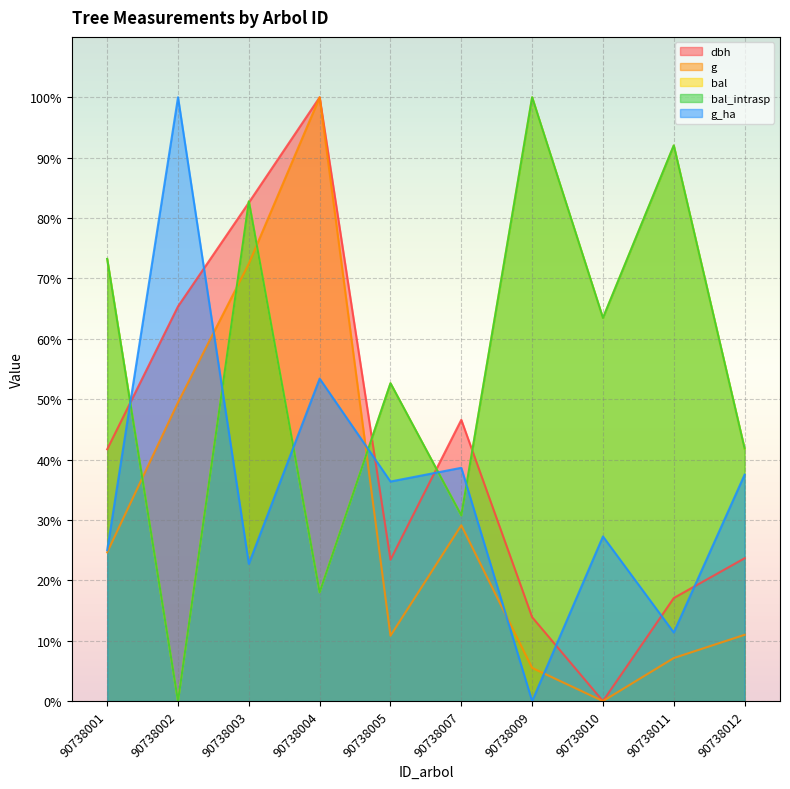

Reading right to left, extract all data points from this chart.

dbh: 23.7	17.1	0.0	13.9	46.6	23.4	100.0	82.6	65.4	41.7
g: 11.0	7.1	0.0	5.5	29.1	10.8	100.0	72.5	49.5	24.6
bal: 41.8	92.0	63.4	100.0	30.8	52.6	18.0	82.8	0.0	73.2
bal_intrasp: 41.8	92.0	63.4	100.0	30.8	52.6	18.0	82.8	0.0	73.2
g_ha: 37.5	11.4	27.3	0.0	38.6	36.4	53.4	22.7	100.0	25.0